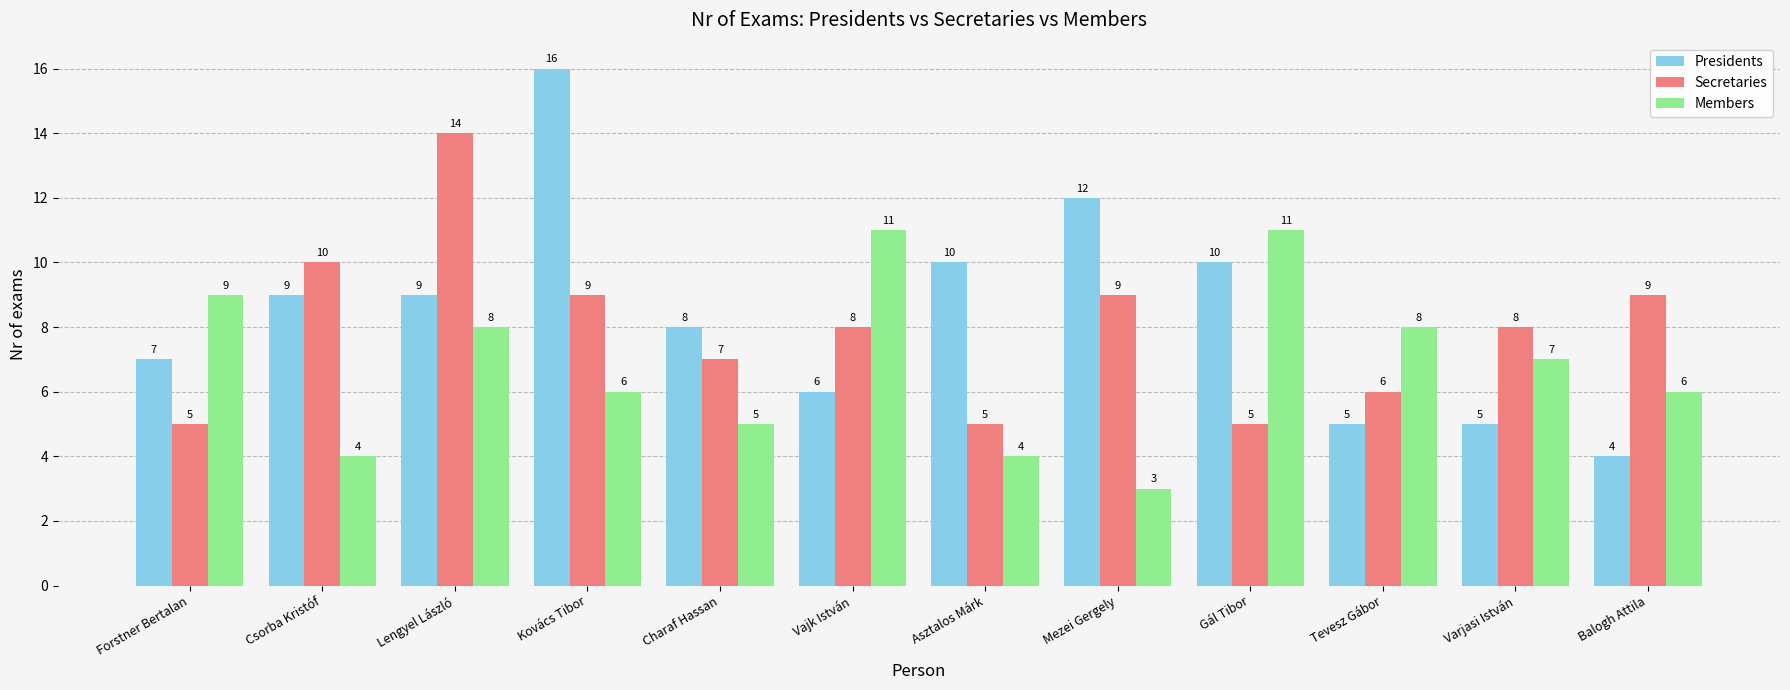

What is the total value across all series at Charaf Hassan?

20